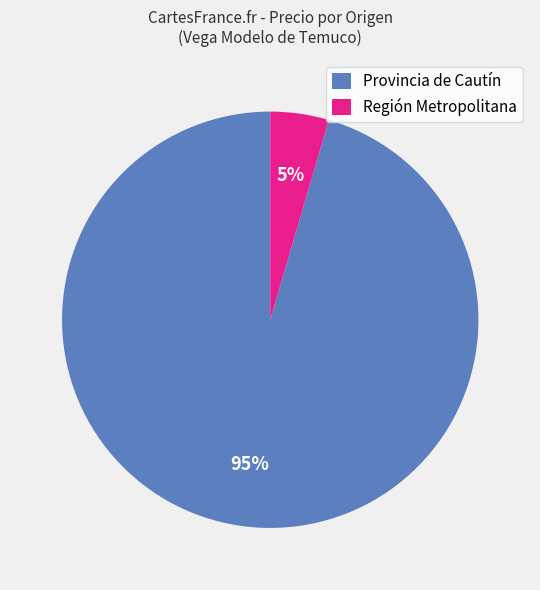

Does Provincia de Cautín account for over 50% of the chart?

Yes